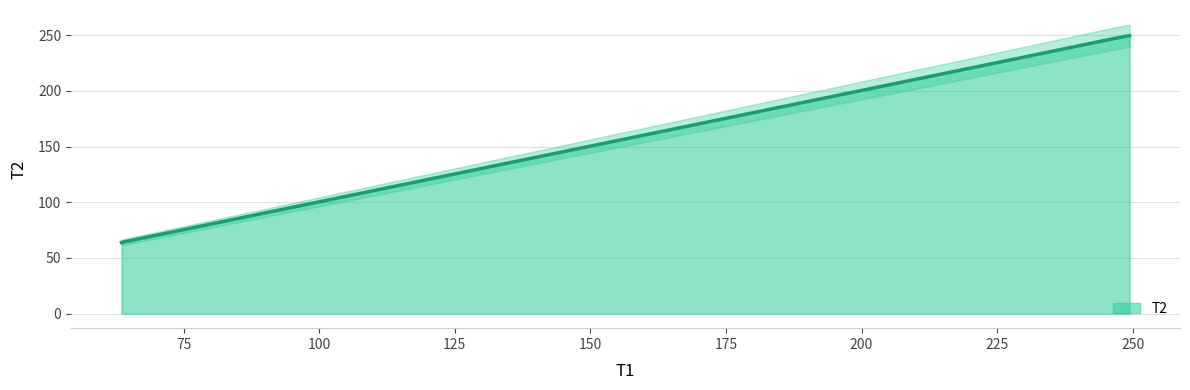

Approximately how many times larger is the value at 110.05 compared to 249.43?

0.4